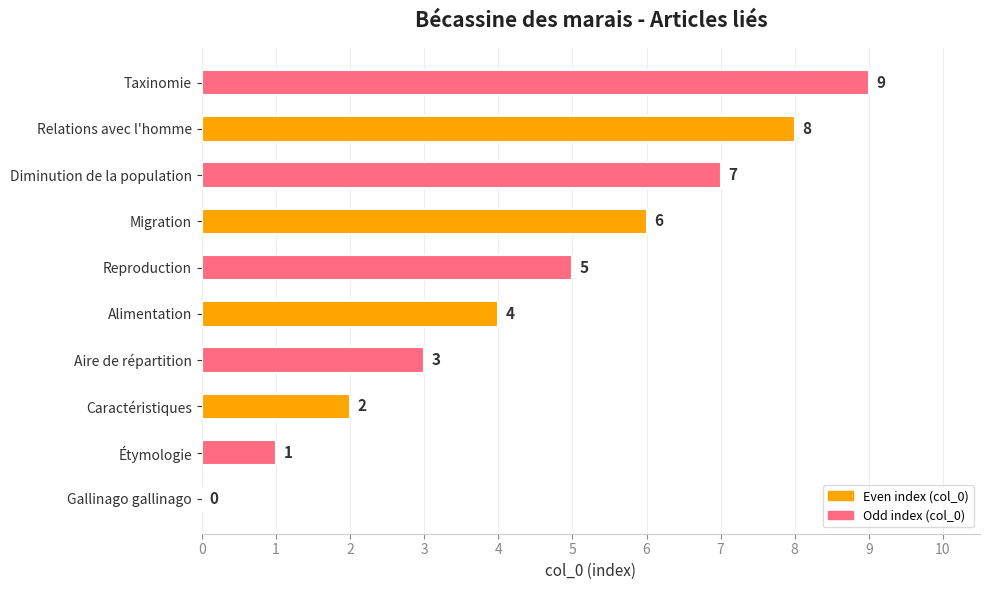

Read the value at Aire de répartition.

3